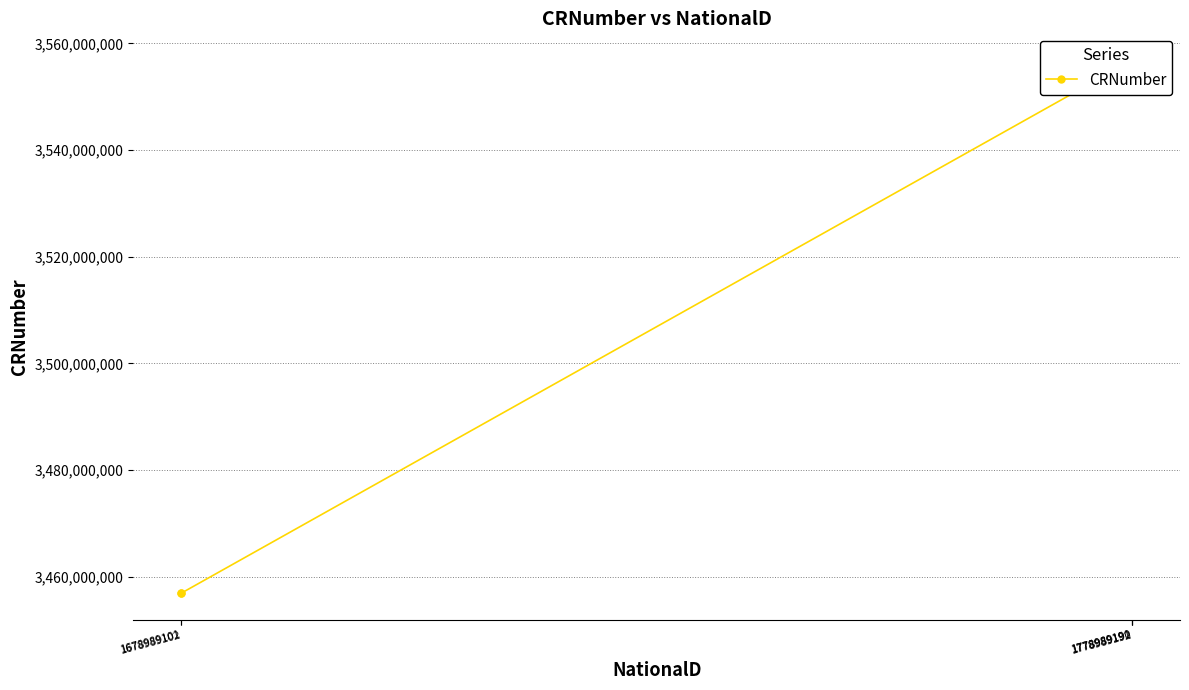

Where is the data nearest to the value 3506879951?

1778989190